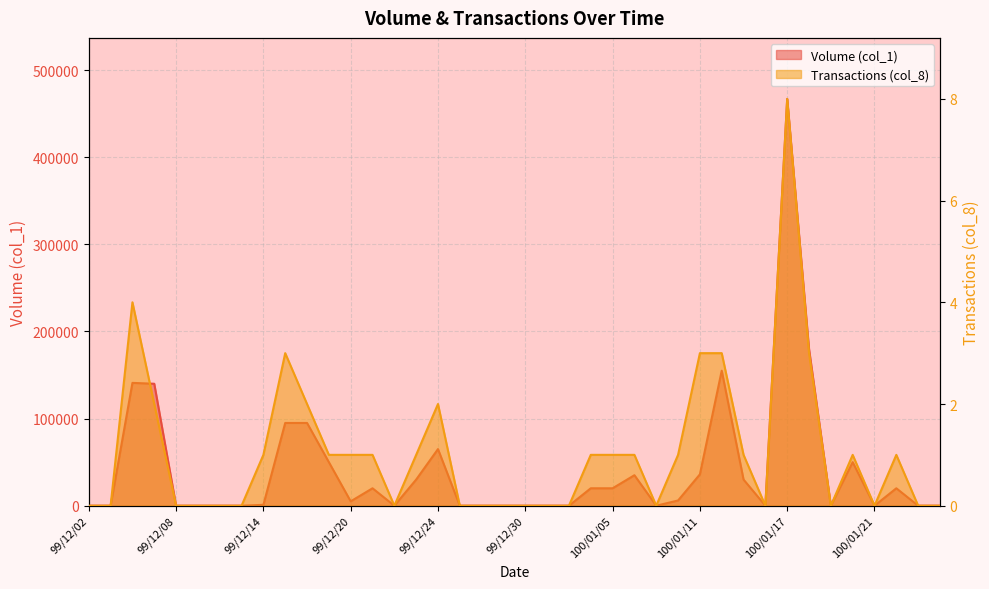

What position from the left is 99/12/24?

17